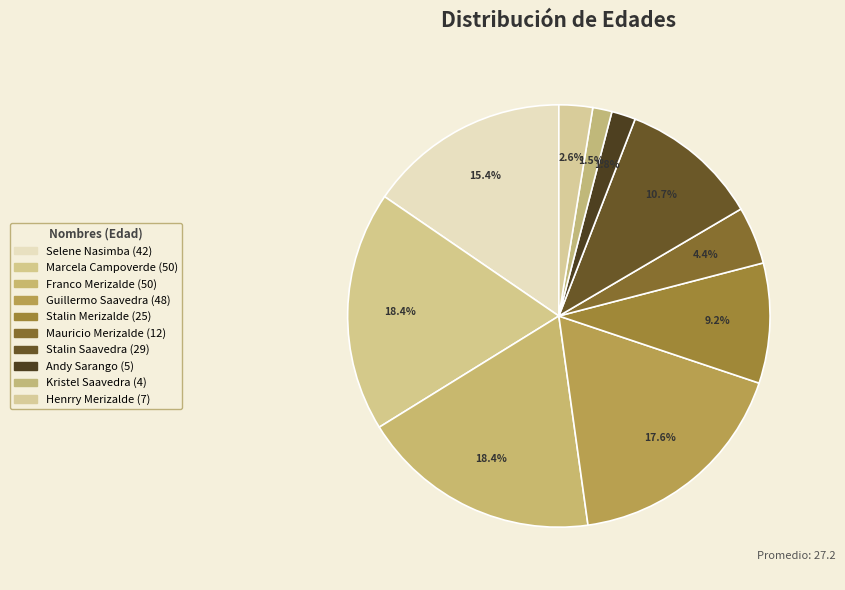

The Stalin Saavedra slice represents 11% of the pie. True or false?

True